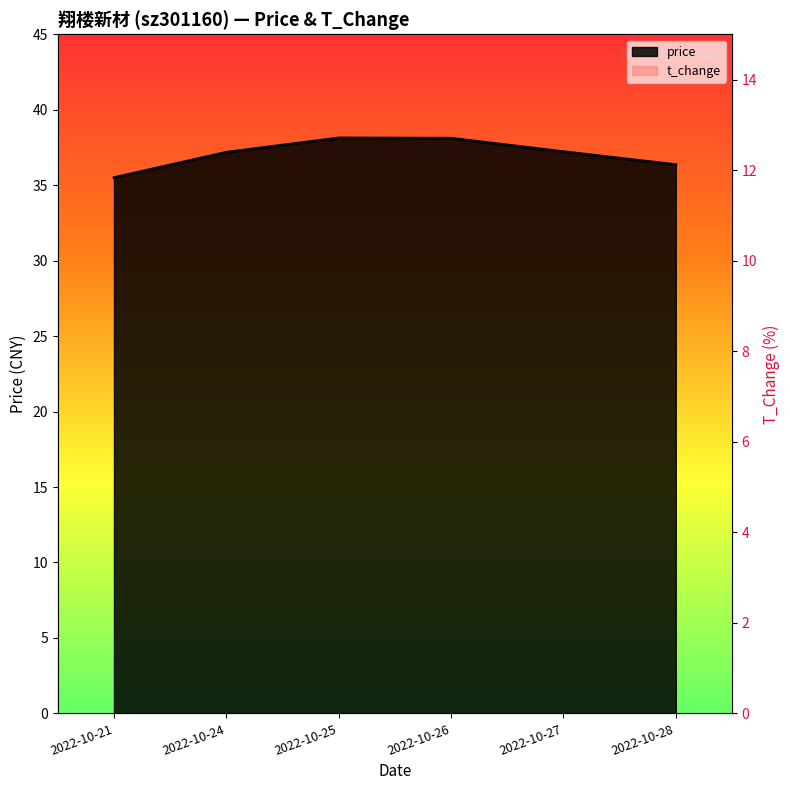

What is the difference between the t_change values at 2022-10-24 and 2022-10-27?

2.7